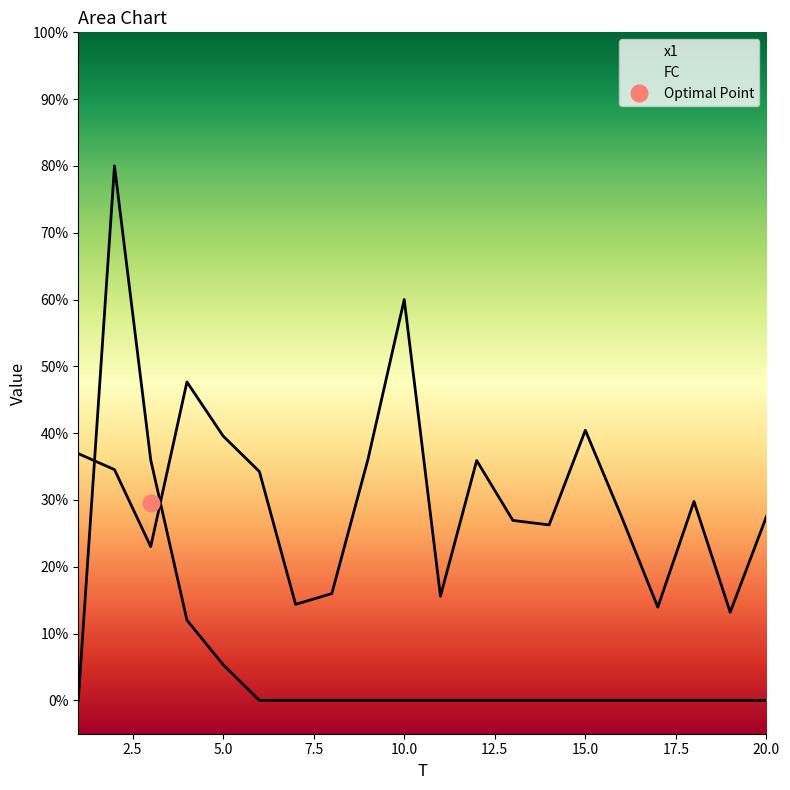

True or false: FC has more than 0 points higher than both neighbors.

True